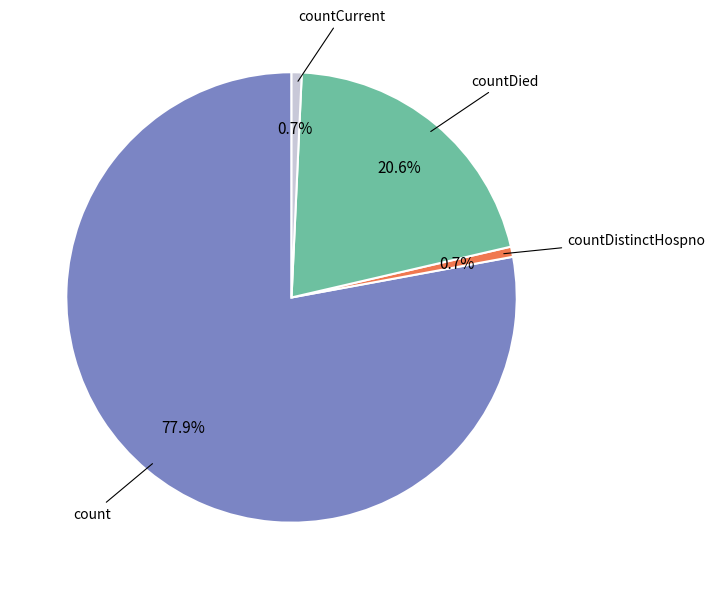

Does any single category account for the majority?

Yes